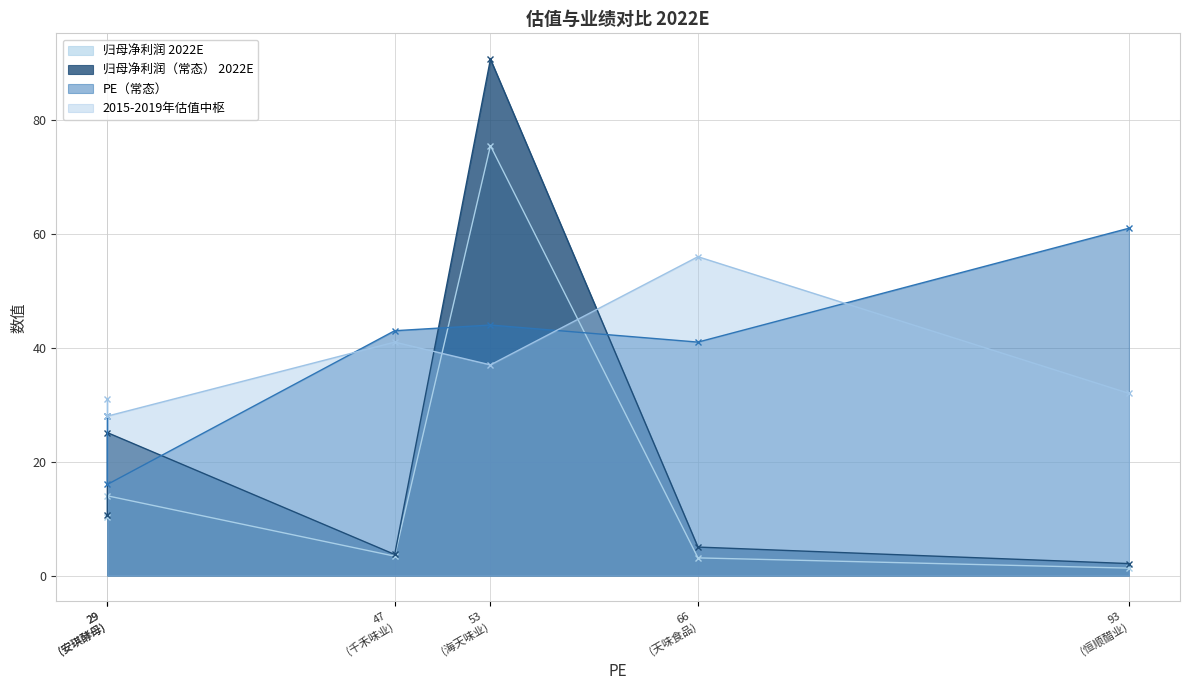

How many lines are shown in the chart?

4